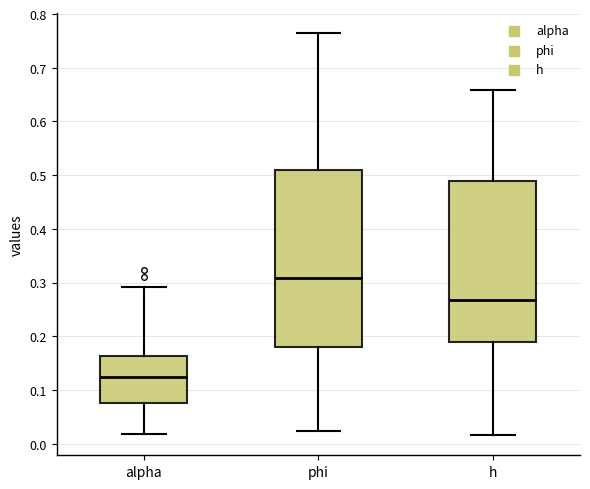

Which box is the tallest, from its lower edge to its upper edge?

phi